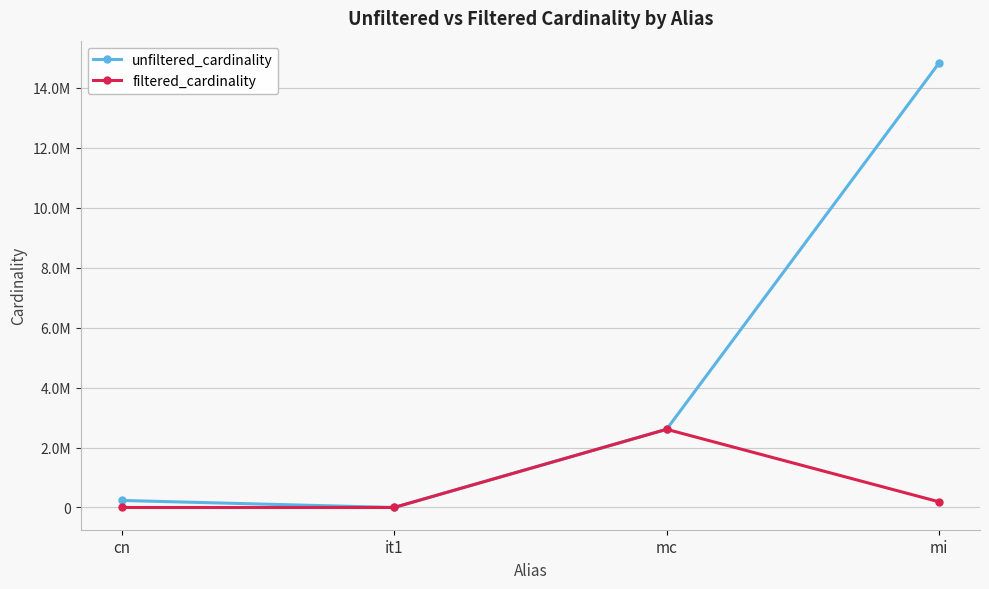

What is the approximate value of unfiltered_cardinality at it1?

113